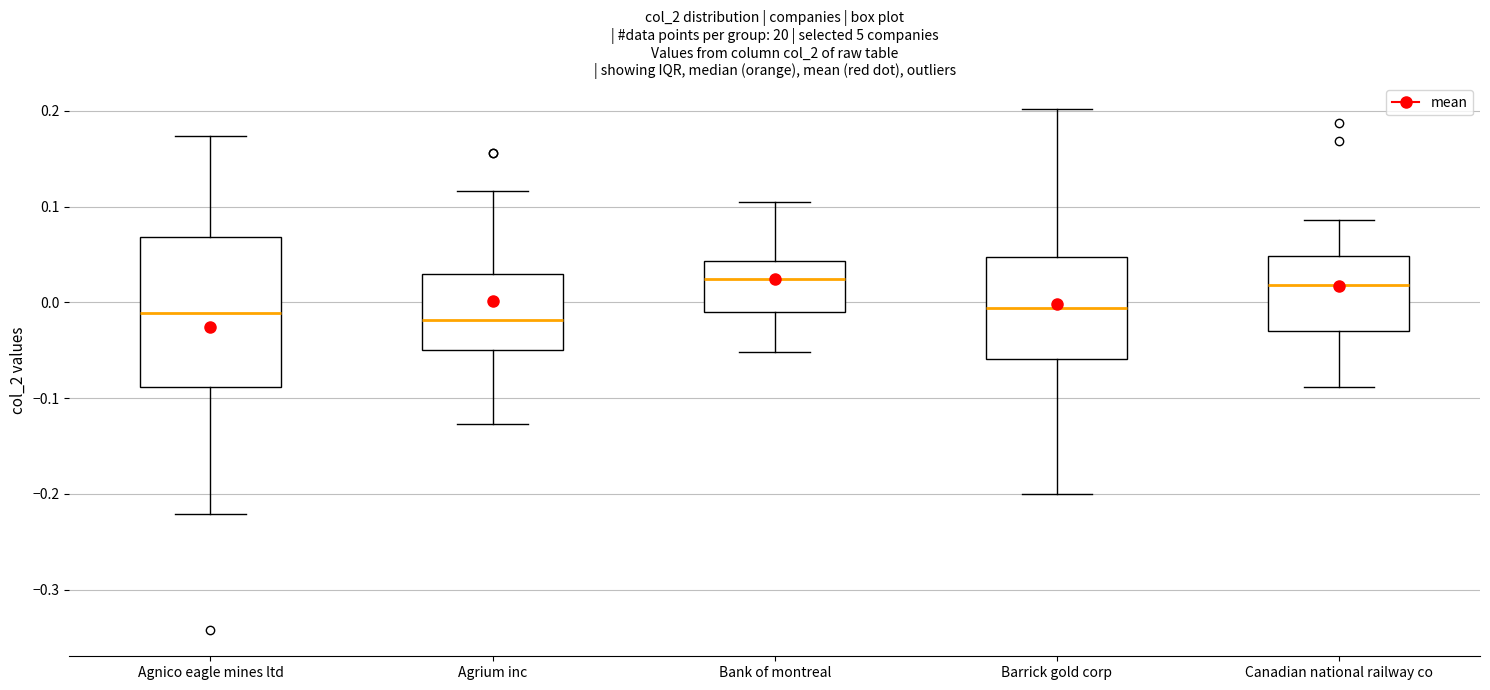

Which box is the tallest, from its lower edge to its upper edge?

Agnico eagle mines ltd